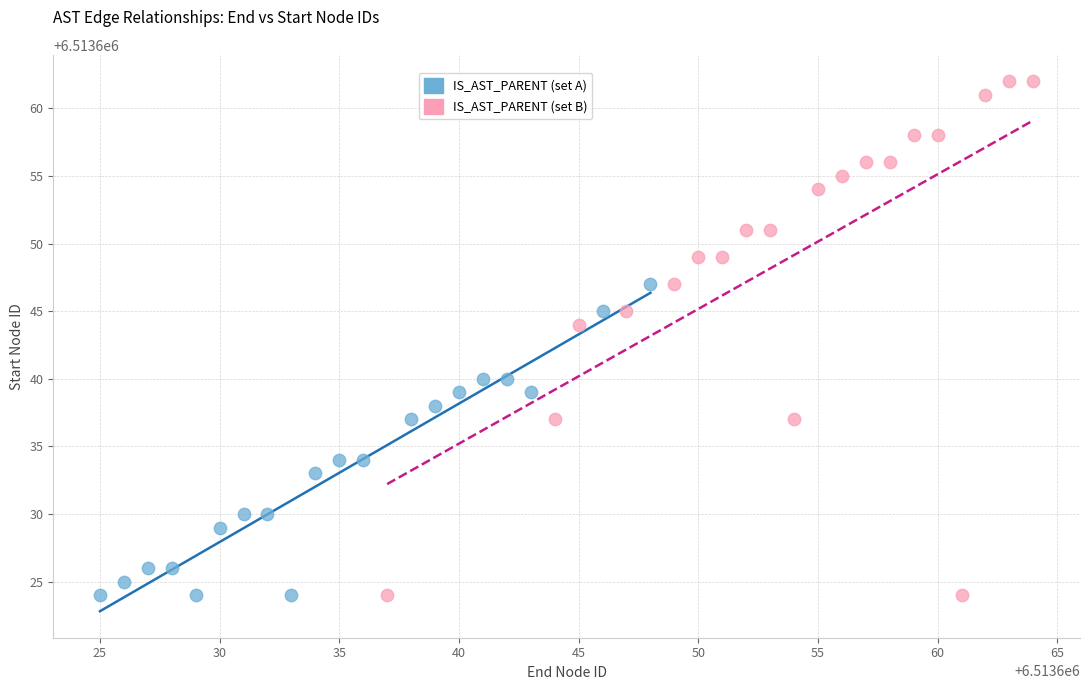

Which series reaches the maximum Y coordinate?

IS_AST_PARENT (set B)